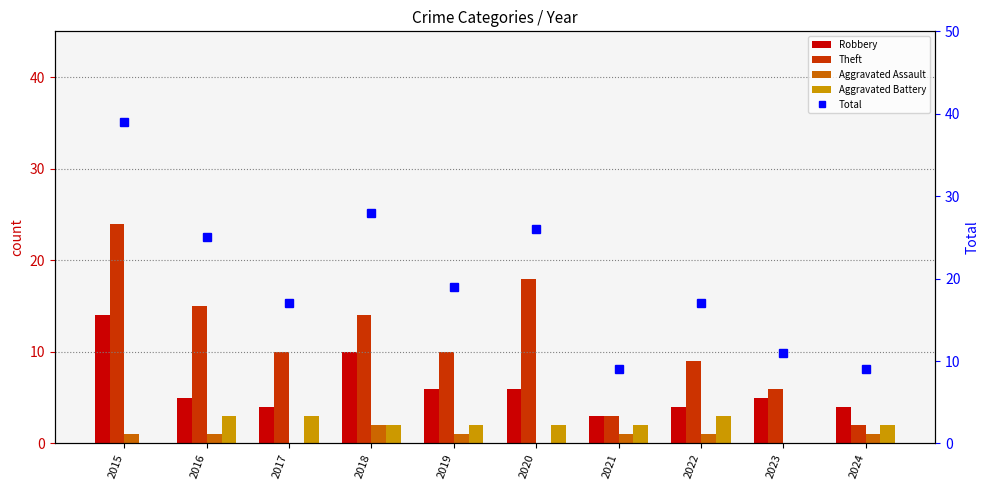

Reading left to right, what are all the values shown in this chart?

Robbery: 2015=14	2016=5	2017=4	2018=10	2019=6	2020=6	2021=3	2022=4	2023=5	2024=4
Theft: 2015=24	2016=15	2017=10	2018=14	2019=10	2020=18	2021=3	2022=9	2023=6	2024=2
Aggravated Assault: 2015=1	2016=1	2017=0	2018=2	2019=1	2020=0	2021=1	2022=1	2023=0	2024=1
Aggravated Battery: 2015=0	2016=3	2017=3	2018=2	2019=2	2020=2	2021=2	2022=3	2023=0	2024=2
Total: 2015=39	2016=25	2017=17	2018=28	2019=19	2020=26	2021=9	2022=17	2023=11	2024=9